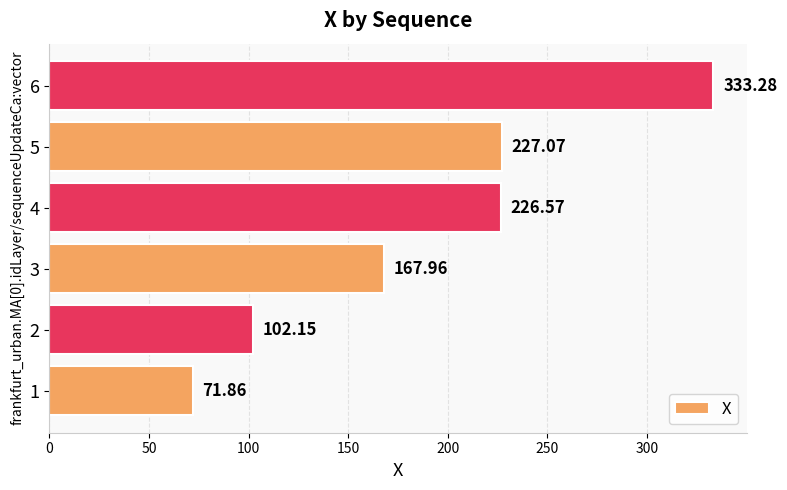

Rank the categories by value from highest to lowest.

6, 5, 4, 3, 2, 1